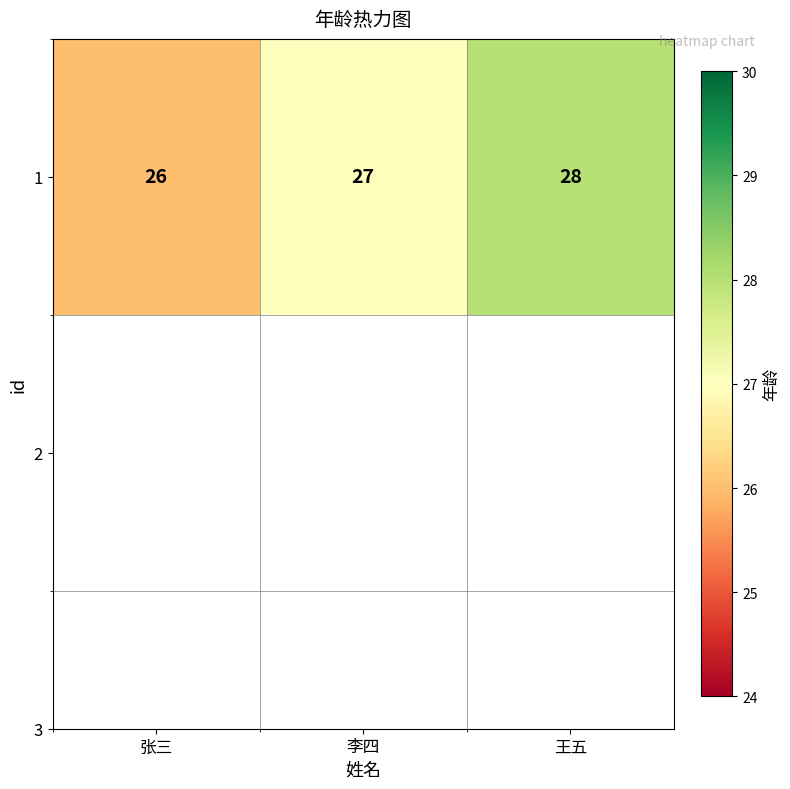

Rank the categories by value from lowest to highest.

张三, 李四, 王五